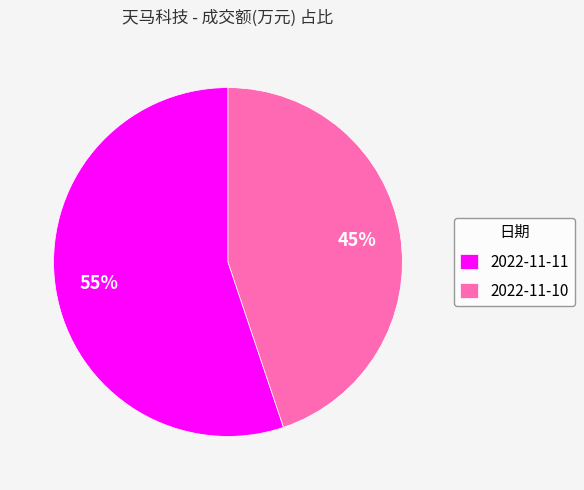

Rank the categories by value from lowest to highest.

2022-11-10, 2022-11-11